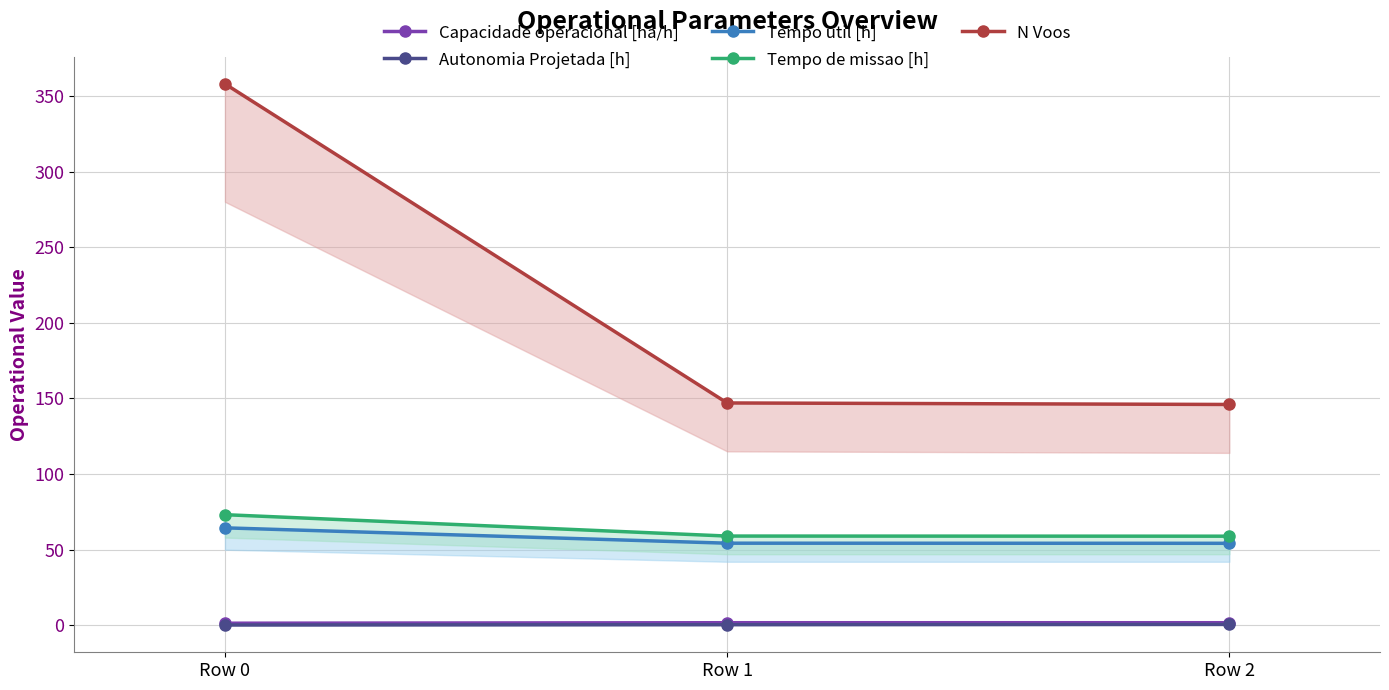

At which label is N Voos closest to 252?

Row 1